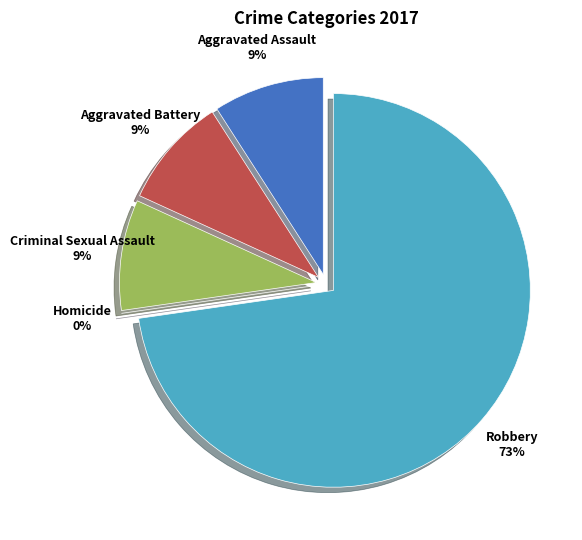

The Aggravated Assault slice represents 3% of the pie. True or false?

False